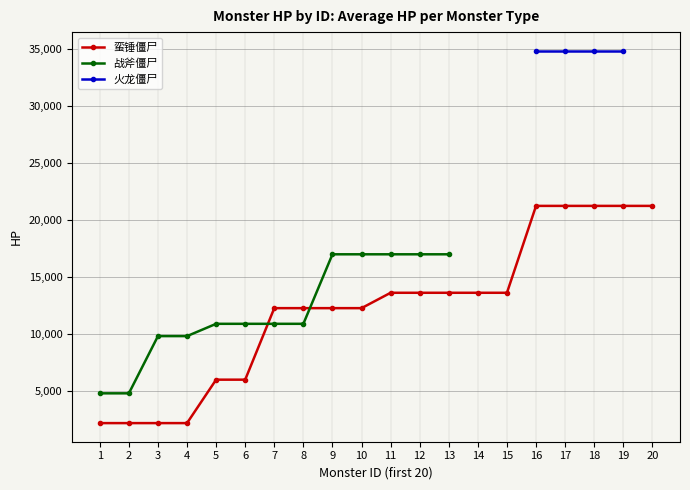

The value of 蛮锤僵尸 at 4 is 2181. True or false?

True